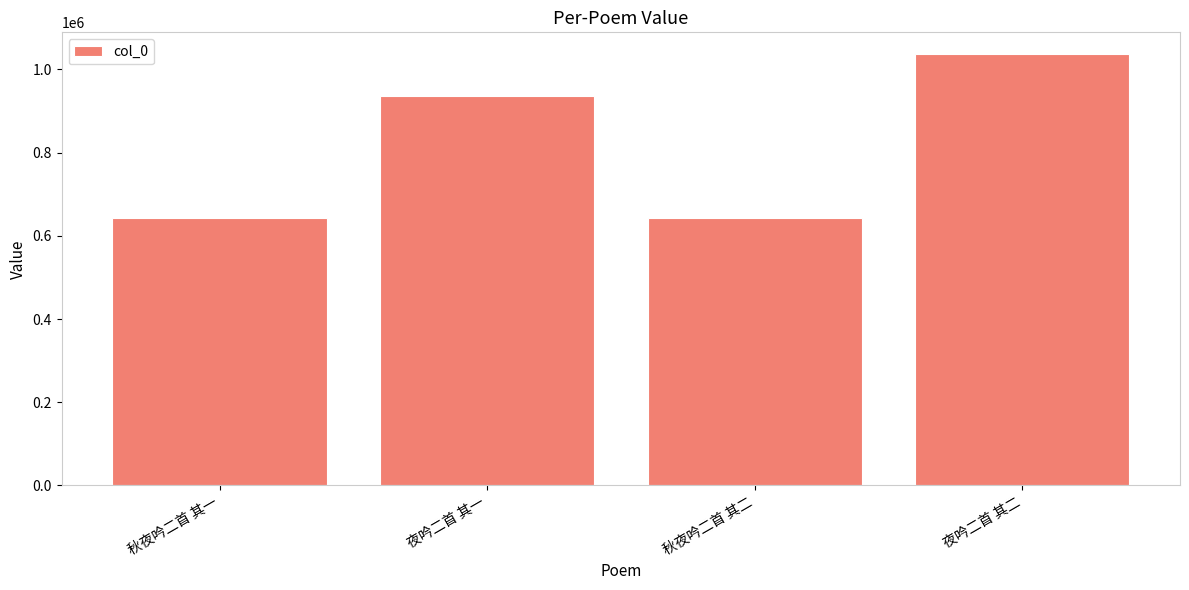

At which label is the value closest to 839957?

夜吟二首 其一